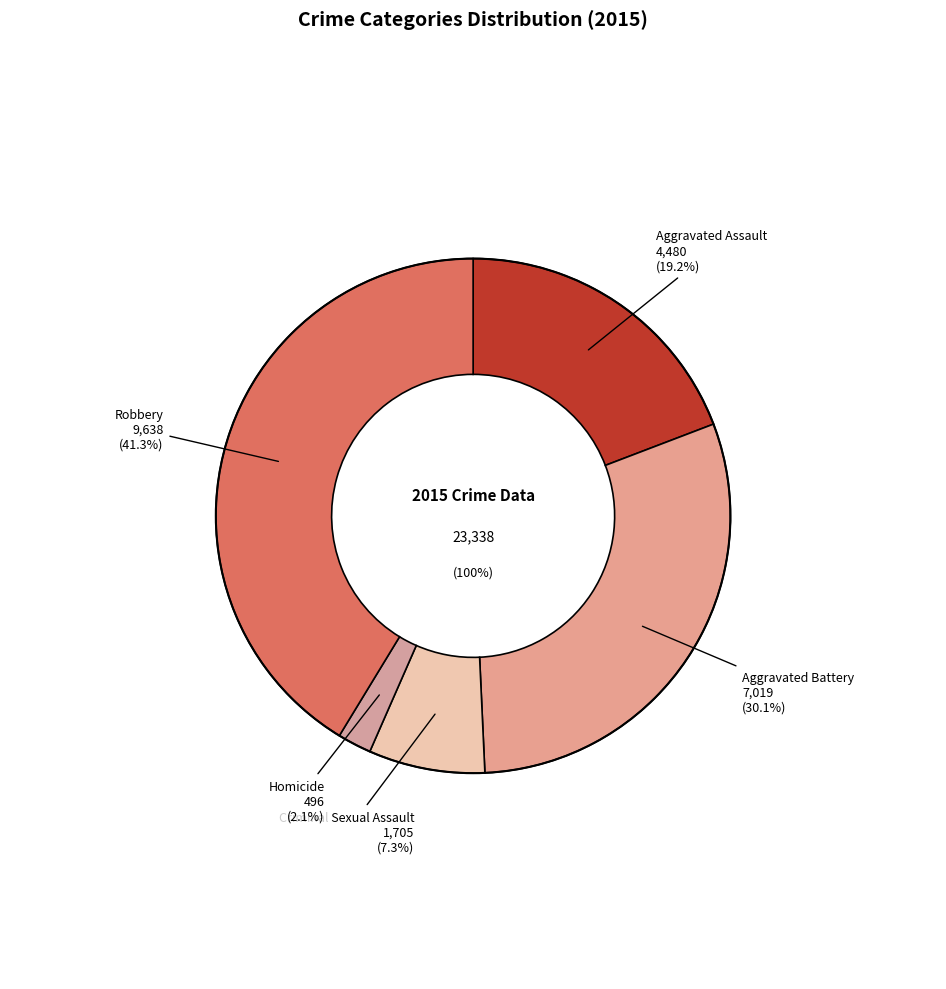

What is the change in value from Aggravated Assault to Robbery?

+5158